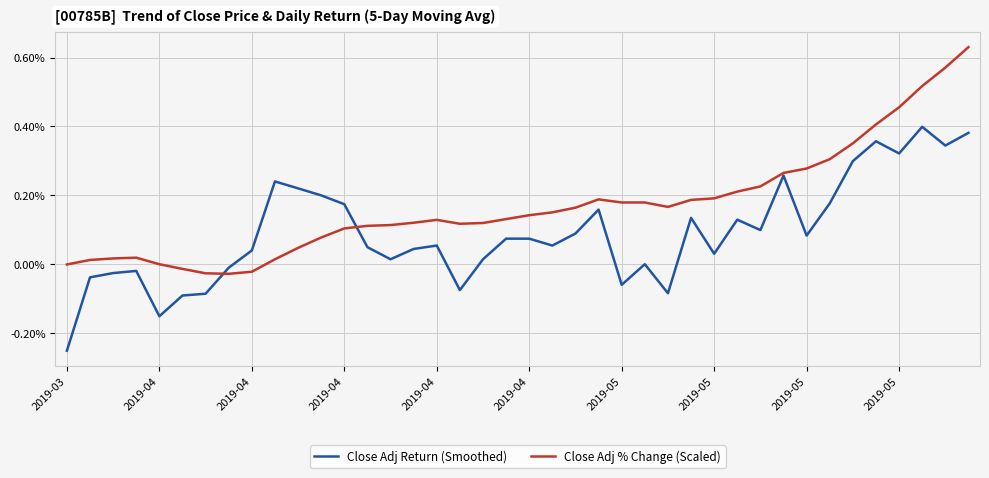

Which series has the largest range (max minus min)?

Close Adj % Change (Scaled)